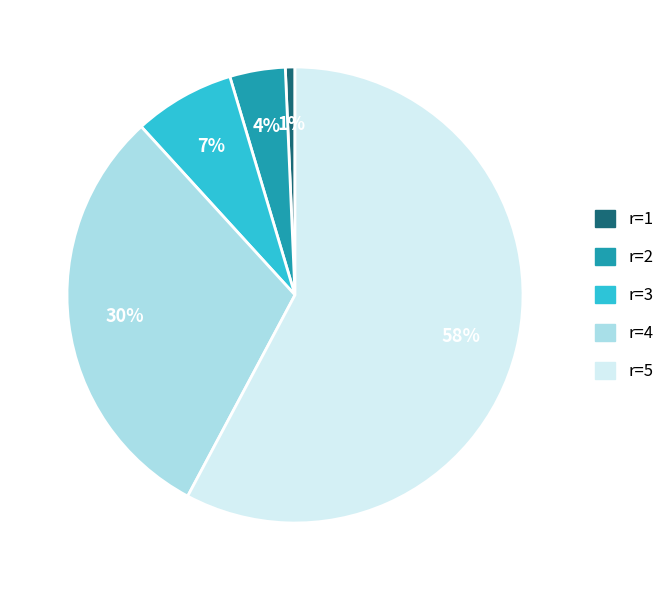

To the nearest percent, what is the average slice percentage?

20%